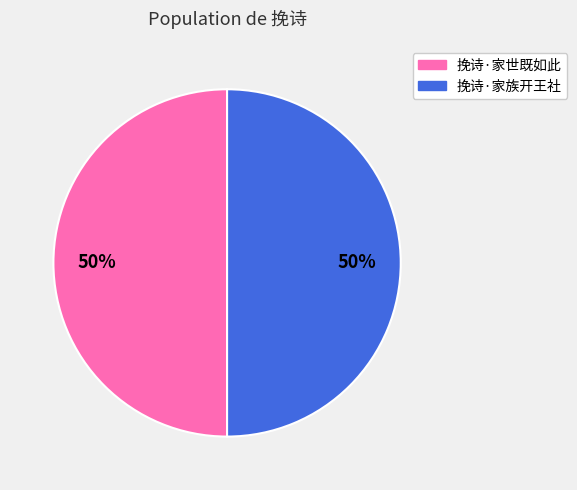

Combined, do 挽诗·家族开王社 and 挽诗·家世既如此 account for over 50%?

Yes